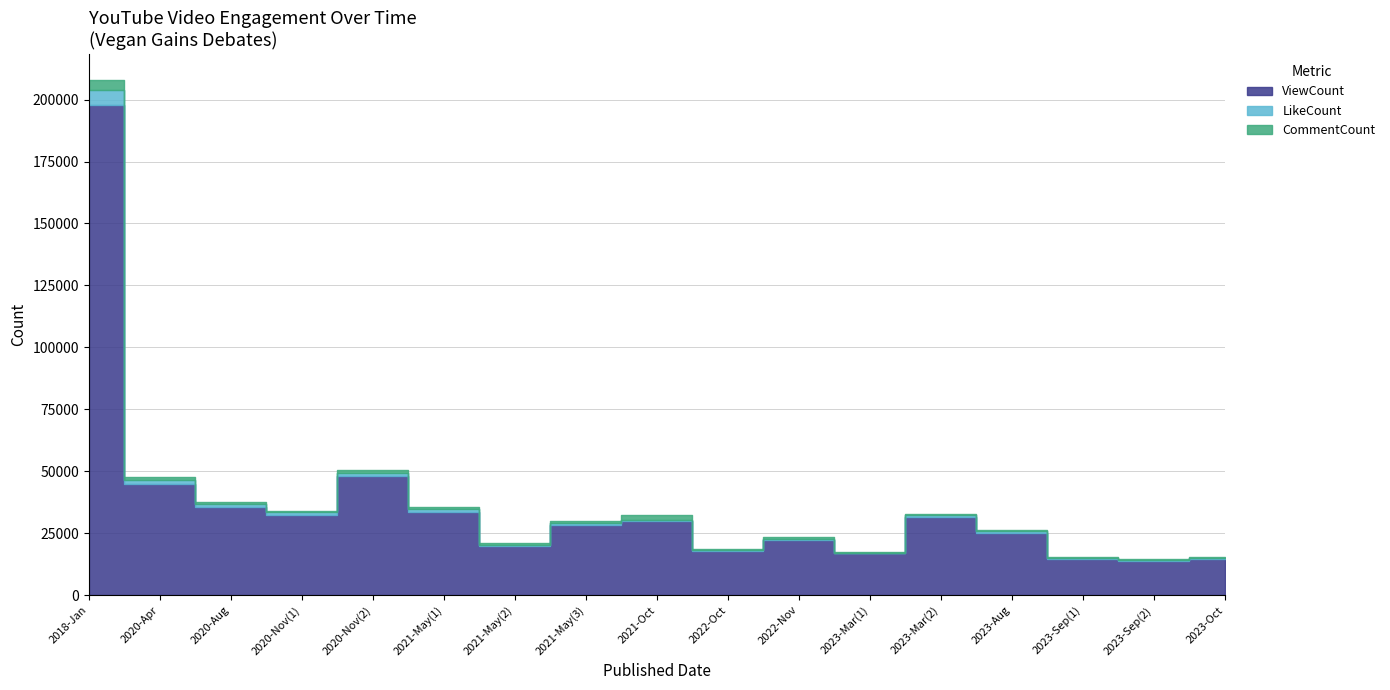

Reading left to right, extract all data points from this chart.

ViewCount: 2018-Jan=197900	2020-Apr=45068	2020-Aug=35742	2020-Nov(1)=32220	2020-Nov(2)=48204	2021-May(1)=33611	2021-May(2)=19787	2021-May(3)=28510	2021-Oct=29873	2022-Oct=17773	2022-Nov=22314	2023-Mar(1)=16945	2023-Mar(2)=31460	2023-Aug=25028	2023-Sep(1)=14653	2023-Sep(2)=13896	2023-Oct=14645
LikeCount: 2018-Jan=6075	2020-Apr=1551	2020-Aug=1172	2020-Nov(1)=1378	2020-Nov(2)=1245	2021-May(1)=1195	2021-May(2)=406	2021-May(3)=701	2021-Oct=621	2022-Oct=470	2022-Nov=498	2023-Mar(1)=239	2023-Mar(2)=1004	2023-Aug=777	2023-Sep(1)=365	2023-Sep(2)=383	2023-Oct=309
CommentCount: 2018-Jan=4045	2020-Apr=1022	2020-Aug=834	2020-Nov(1)=472	2020-Nov(2)=1172	2021-May(1)=641	2021-May(2)=747	2021-May(3)=562	2021-Oct=1955	2022-Oct=520	2022-Nov=581	2023-Mar(1)=113	2023-Mar(2)=497	2023-Aug=653	2023-Sep(1)=419	2023-Sep(2)=223	2023-Oct=559